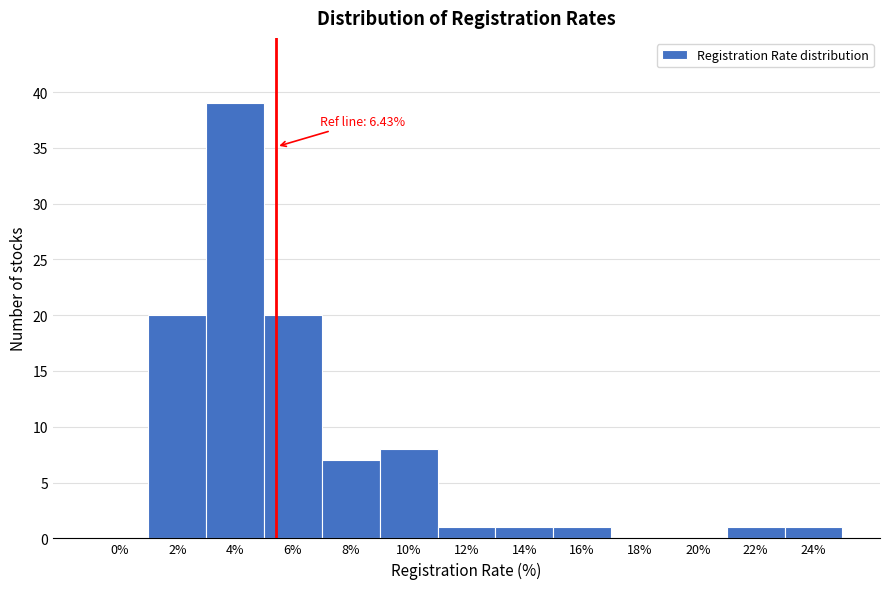

Reading left to right, what are all the values shown in this chart?

0%=0	2%=20	4%=39	6%=20	8%=7	10%=8	12%=1	14%=1	16%=1	18%=0	20%=0	22%=1	24%=1